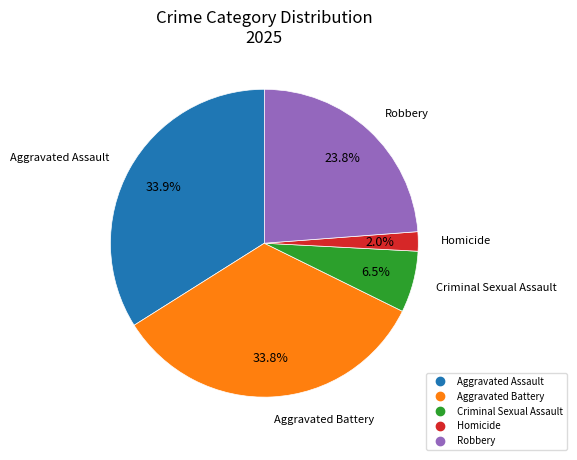

Which slice is the smallest?

Homicide